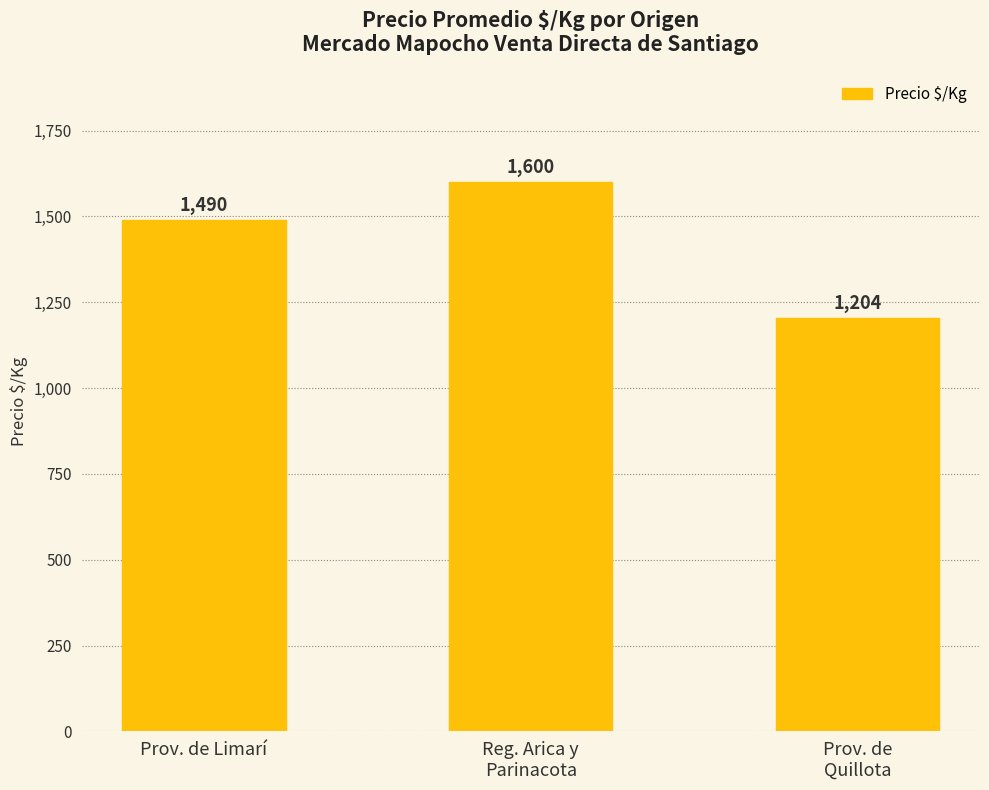

At which label is the value closest to 1402?

Prov. de Limarí